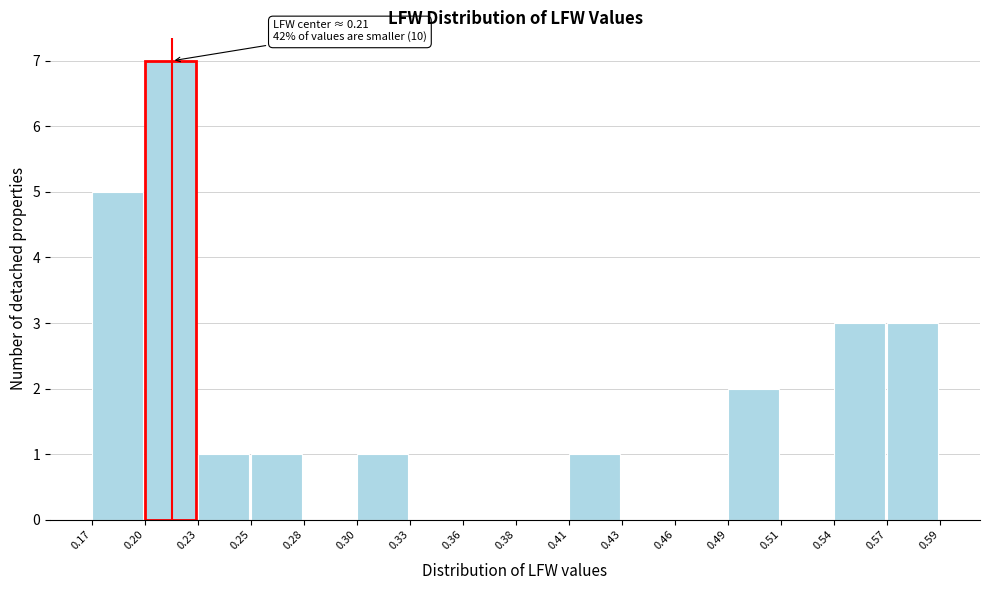

Reading left to right, extract all data points from this chart.

0.17=5	0.20=7	0.23=1	0.25=1	0.28=0	0.30=1	0.33=0	0.36=0	0.38=0	0.41=1	0.43=0	0.46=0	0.49=2	0.51=0	0.54=3	0.57=3